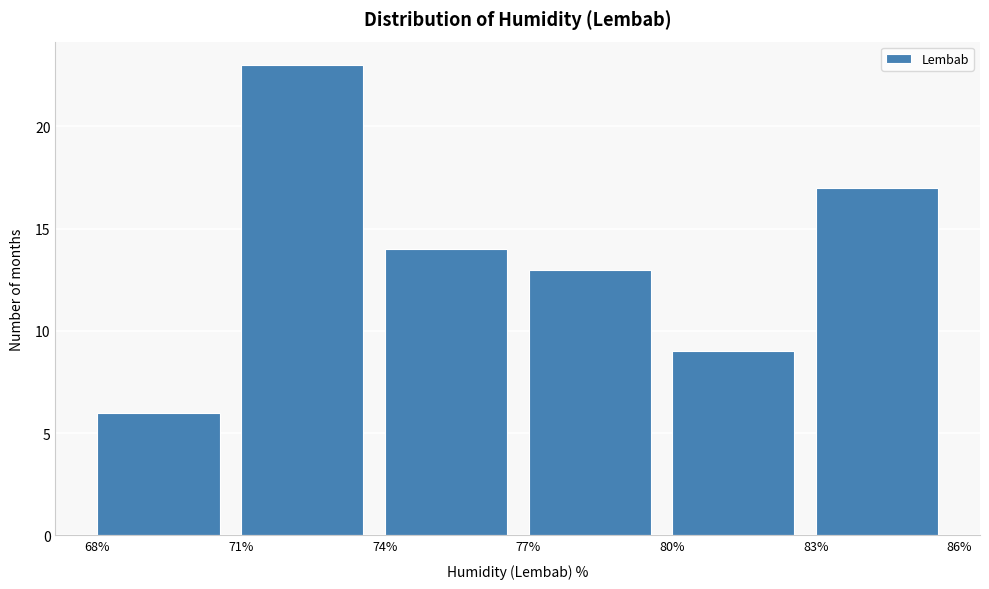

Reading left to right, transcribe this chart: for each bar, give the range it covers on the x-axis and its height. The values are not printed on the chart, so give them approximately, as read against the axis.

68% to 71%: 6
71% to 74%: 23
74% to 77%: 14
77% to 80%: 13
80% to 83%: 9
83% to 86%: 17